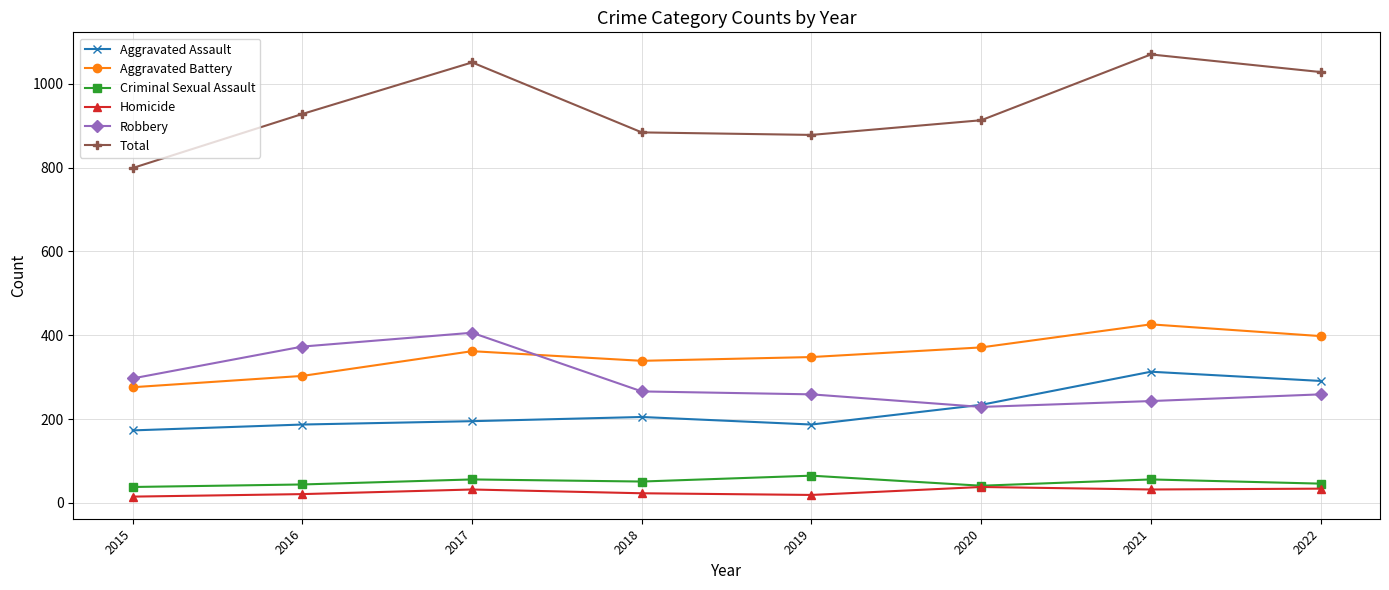

Between 2015 and 2021, which series saw the biggest shift?

Total